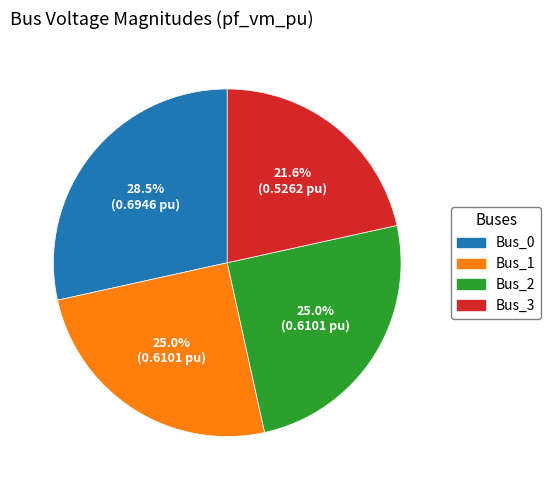

To the nearest percent, what is the difference between the Bus_1 and Bus_0 slice percentages?

3%